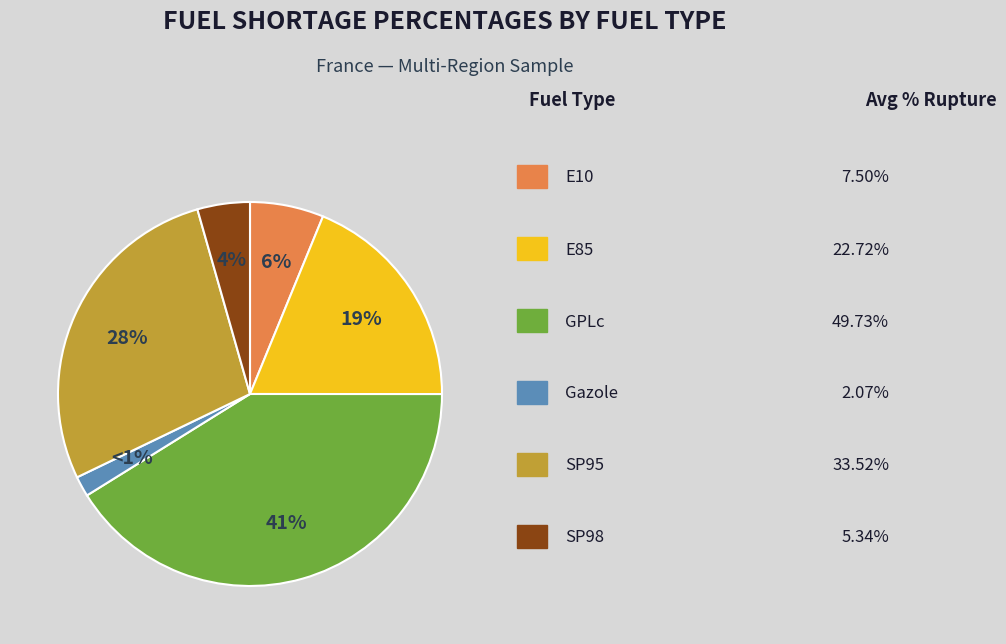

Is the sum of SP95 and E10 greater than half?

No